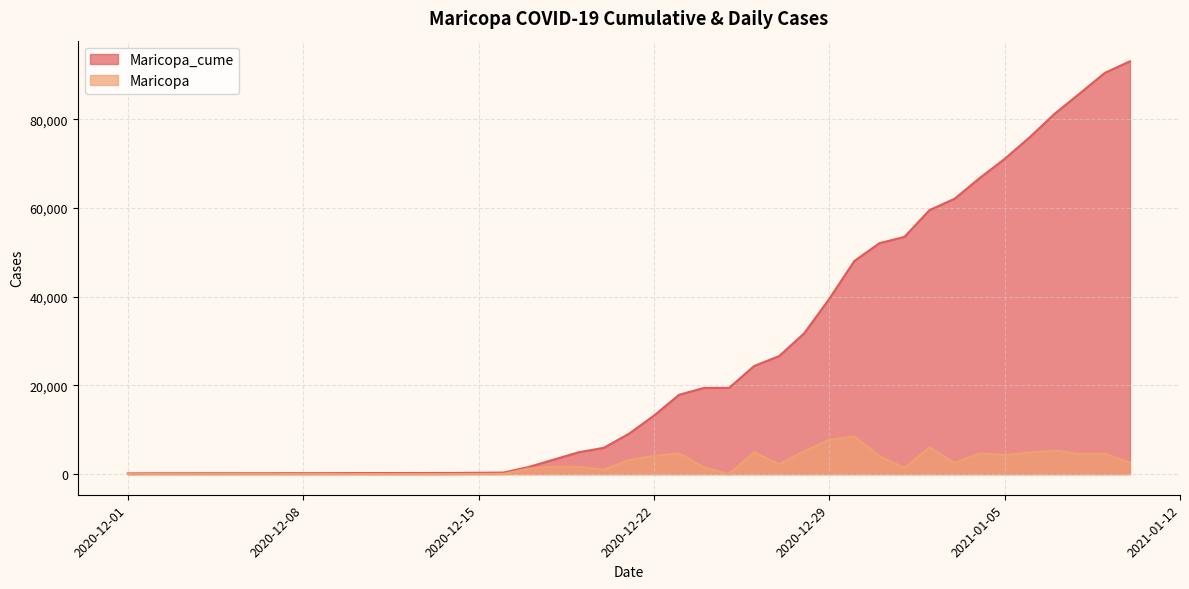

Which category has the lowest value in the Maricopa_cume series?

2020-12-01